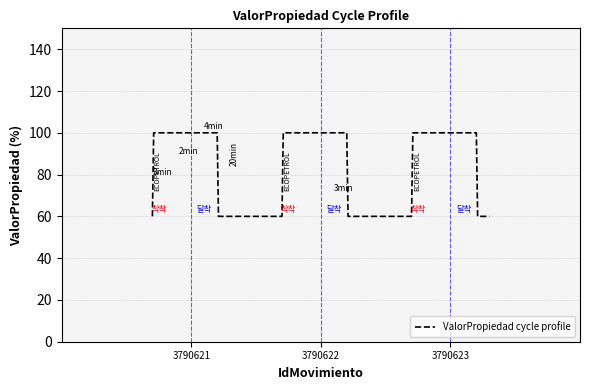

What is the difference between the maximum and minimum values?

40